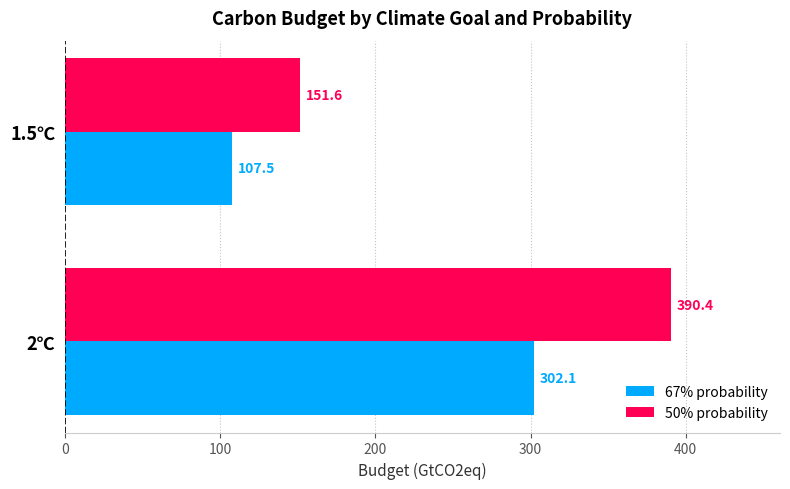

Rank the categories by 50% probability value from highest to lowest.

2℃, 1.5℃